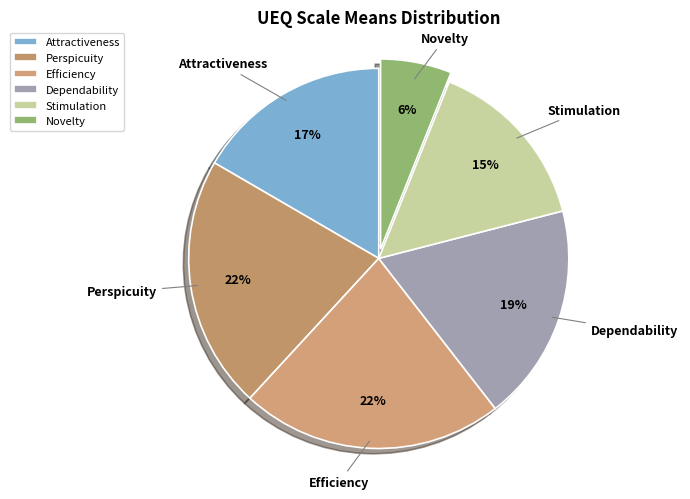

The Dependability slice represents 28% of the pie. True or false?

False